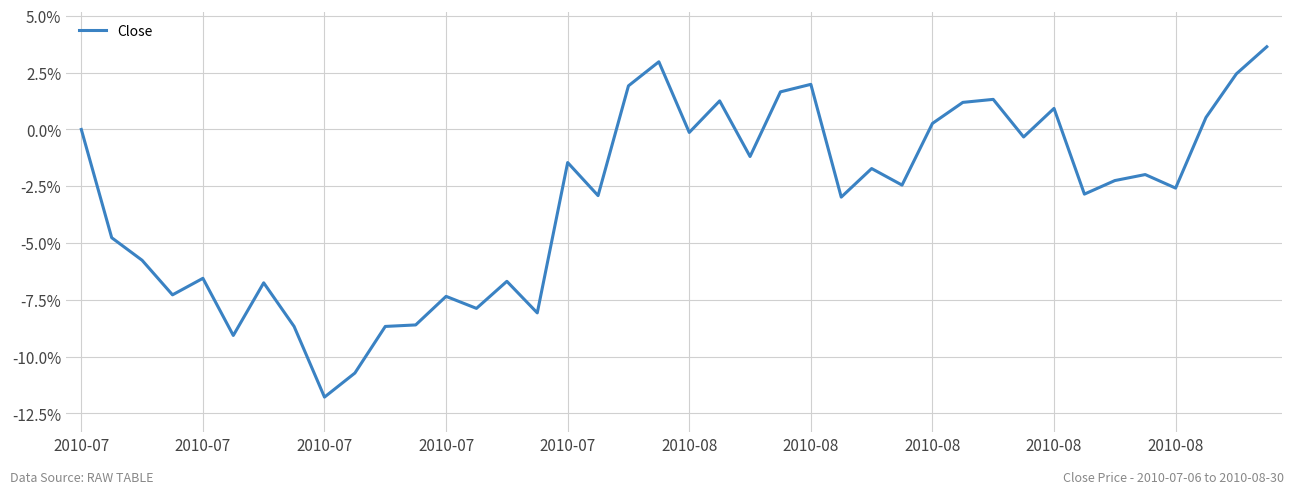

Does the chart display data point markers on the line(s)?

No